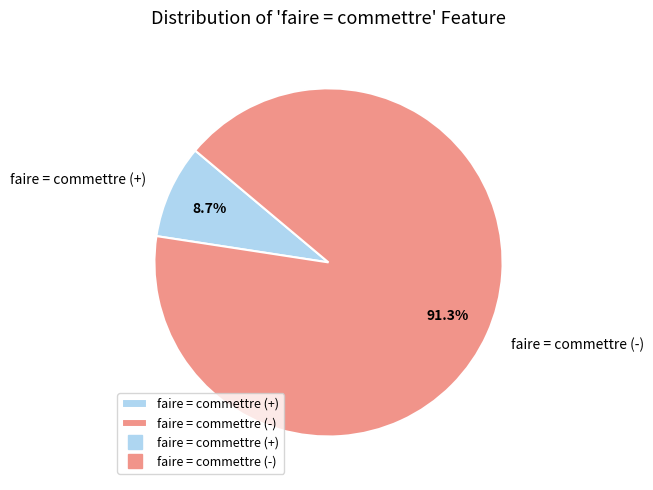

Which category has the smallest portion of the pie?

faire = commettre (+)